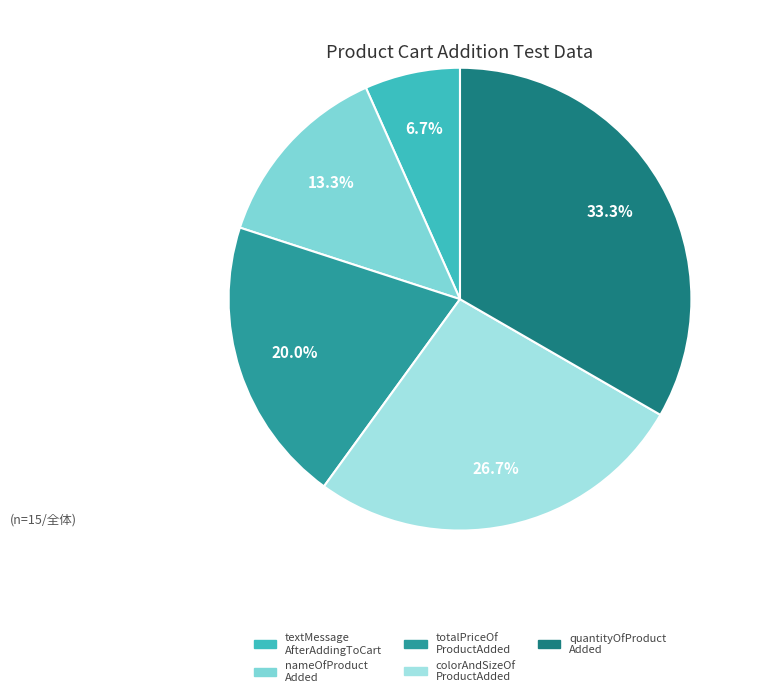

How many slices are in this pie chart?

5